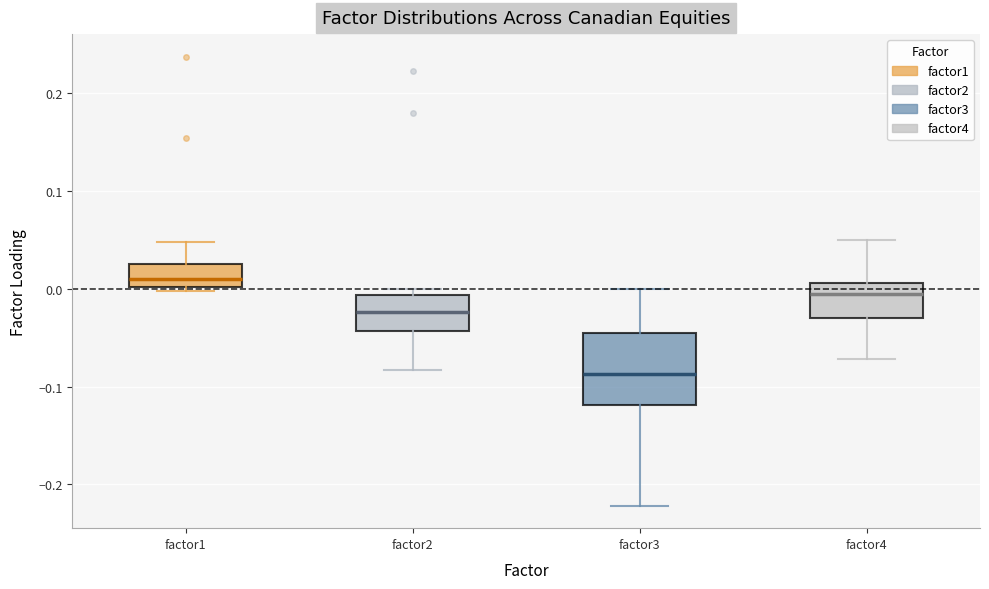

Reading left to right, transcribe this box plot: for each box, give where its median line is, the range the box spans, and where its two whiskers end, as read against the y-axis. The values are not printed on the chart, so give them approximately, as read against the axis.

factor1: median 0.01, box 0.00 to 0.02, whiskers 0.00 (just below the box's lower edge) to 0.05
factor2: median -0.02, box -0.04 to -0.01, whiskers -0.08 to 0.00
factor3: median -0.09, box -0.12 to -0.05, whiskers -0.22 to 0.00
factor4: median -0.01, box -0.03 to 0.01, whiskers -0.07 to 0.05